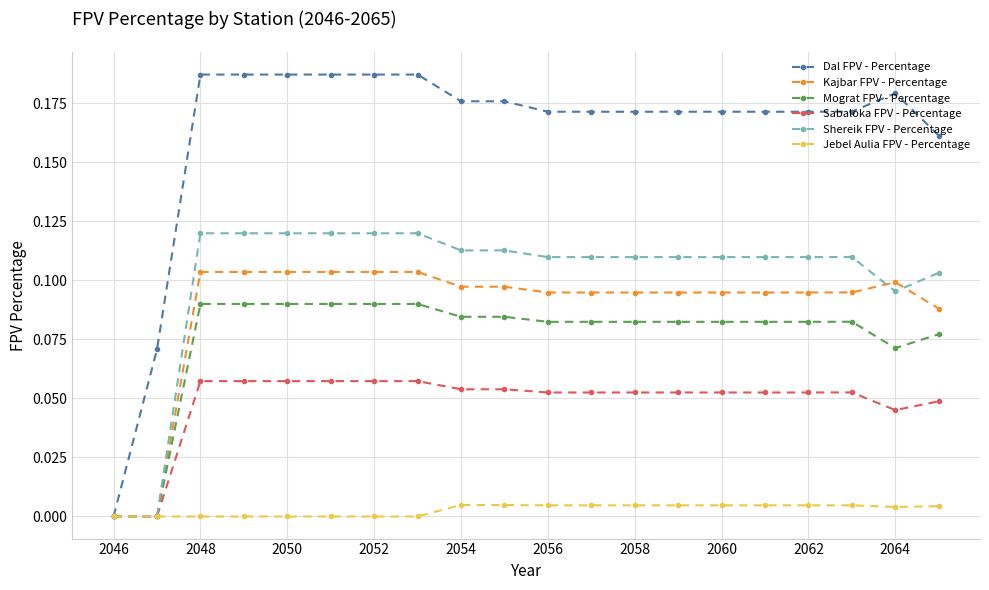

Rank the series by their maximum value, from highest to lowest.

Dal FPV - Percentage, Shereik FPV - Percentage, Kajbar FPV - Percentage, Mograt FPV - Percentage, Sabaloka FPV - Percentage, Jebel Aulia FPV - Percentage